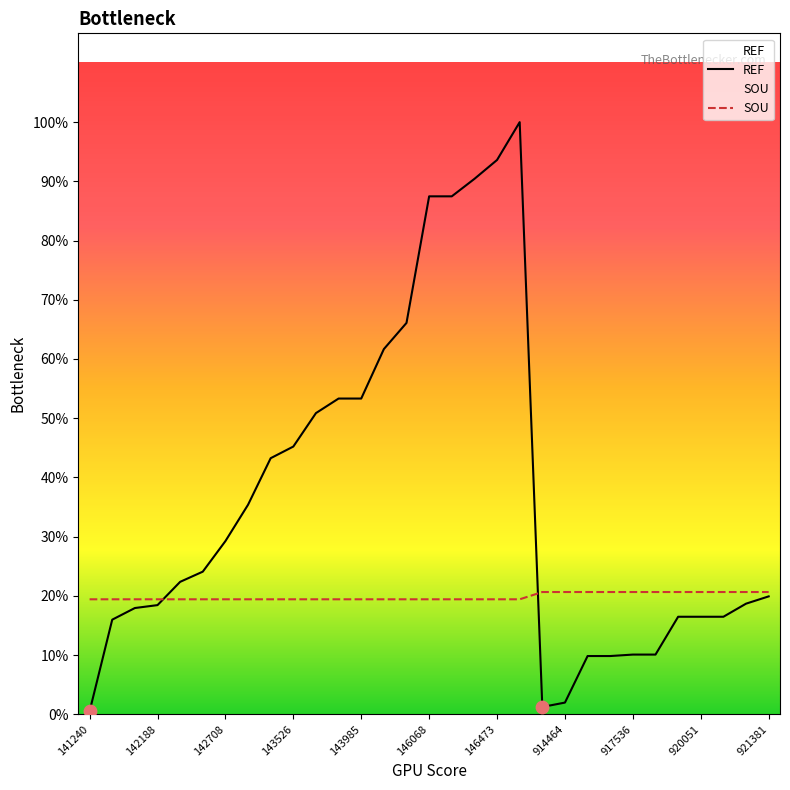

Which series has the largest total across all categories?

REF